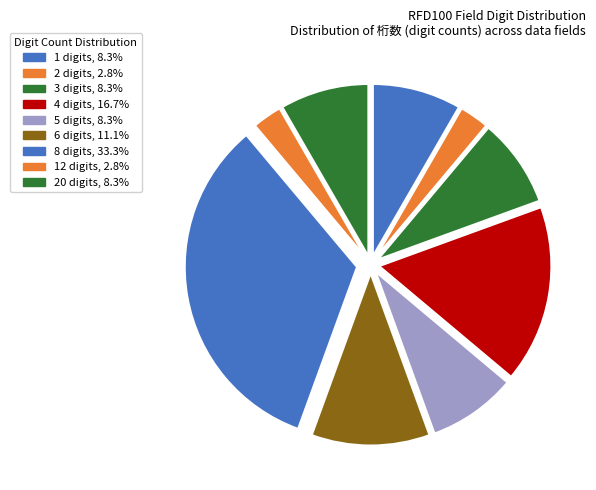

Count the number of slices in the pie.

9